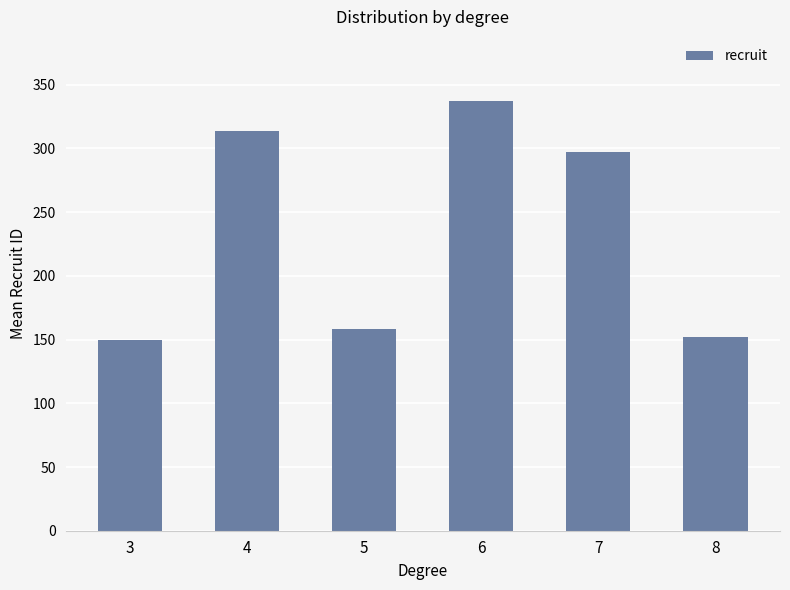

What is the greatest value displayed?

337